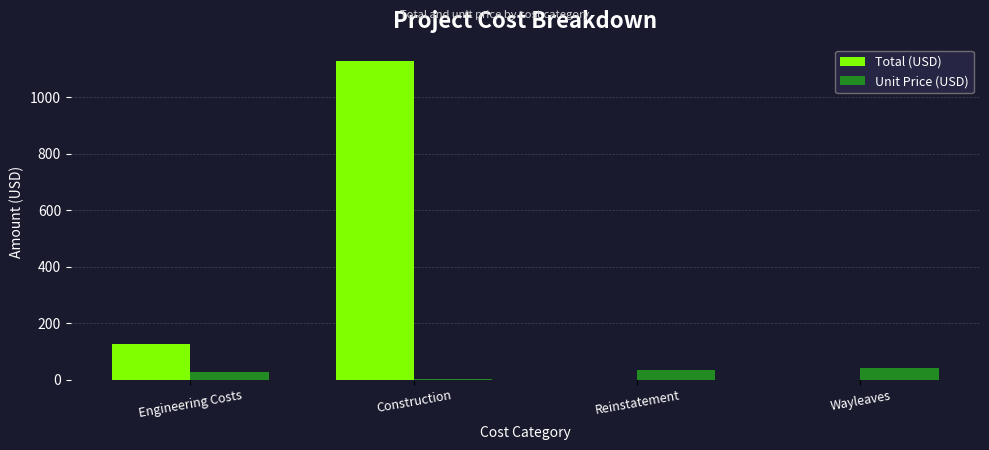

What is the highest value of the Unit Price (USD) series?

40.0